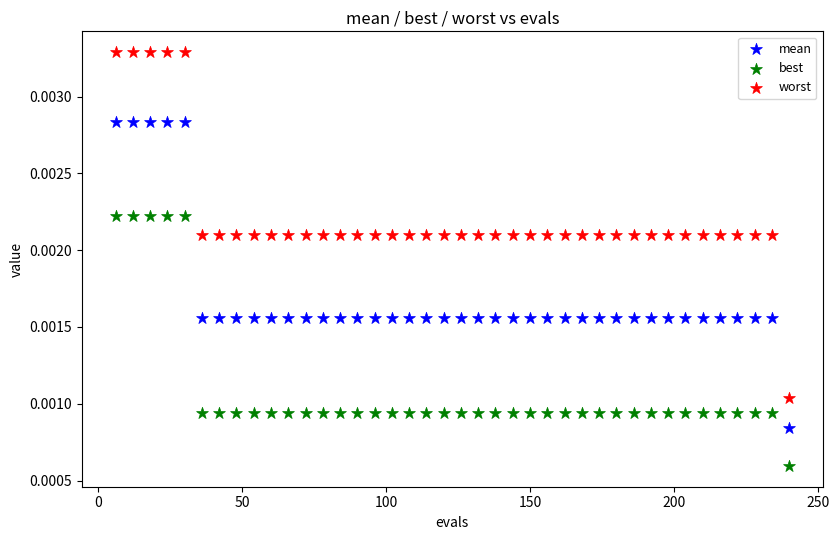

Which series has the largest Y range (max minus min)?

worst